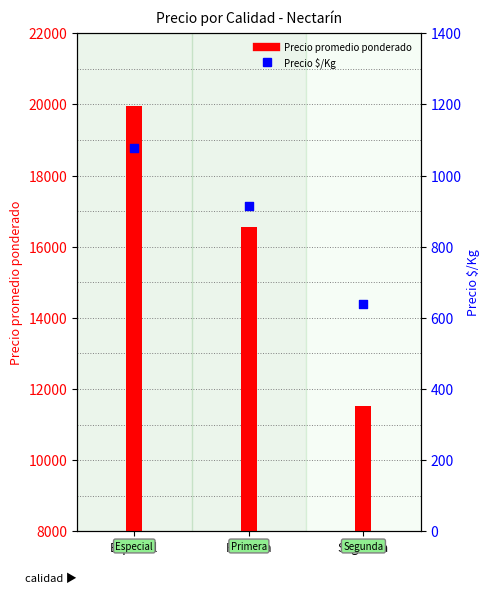

At how many categories does at least one series exceed 19387?

1